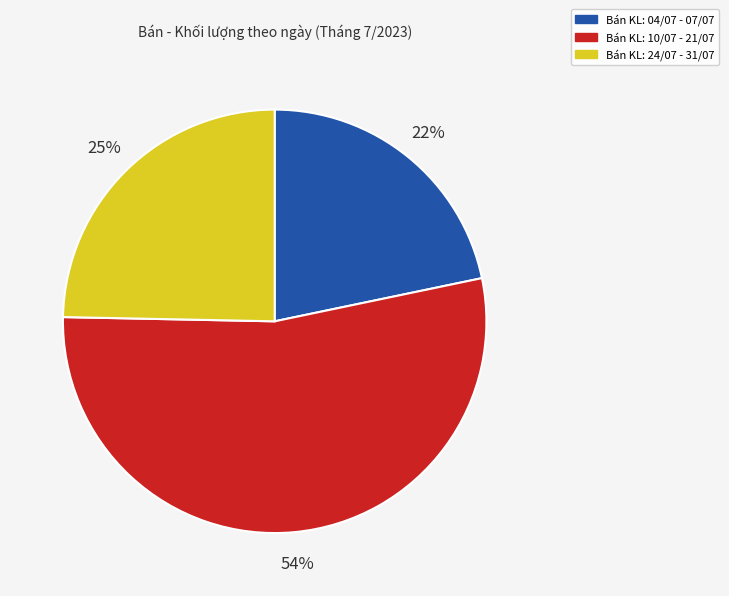

Is there any slice that represents more than half of the pie?

Yes